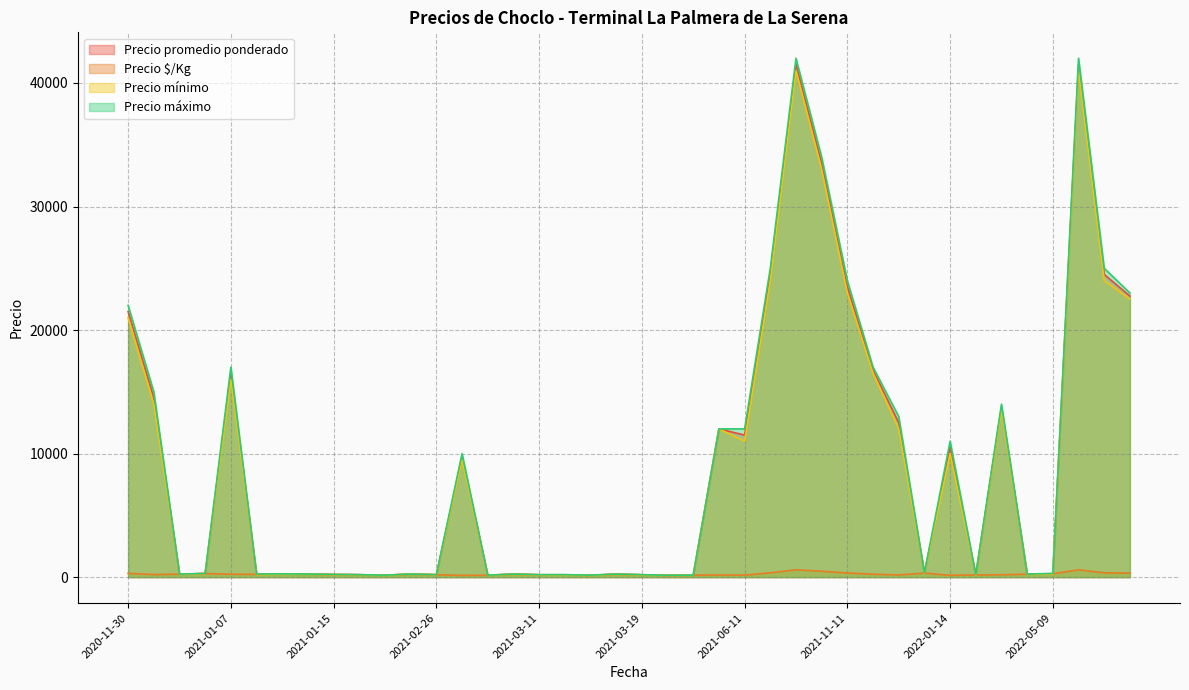

What is the average value of the Precio promedio ponderado series?

8898